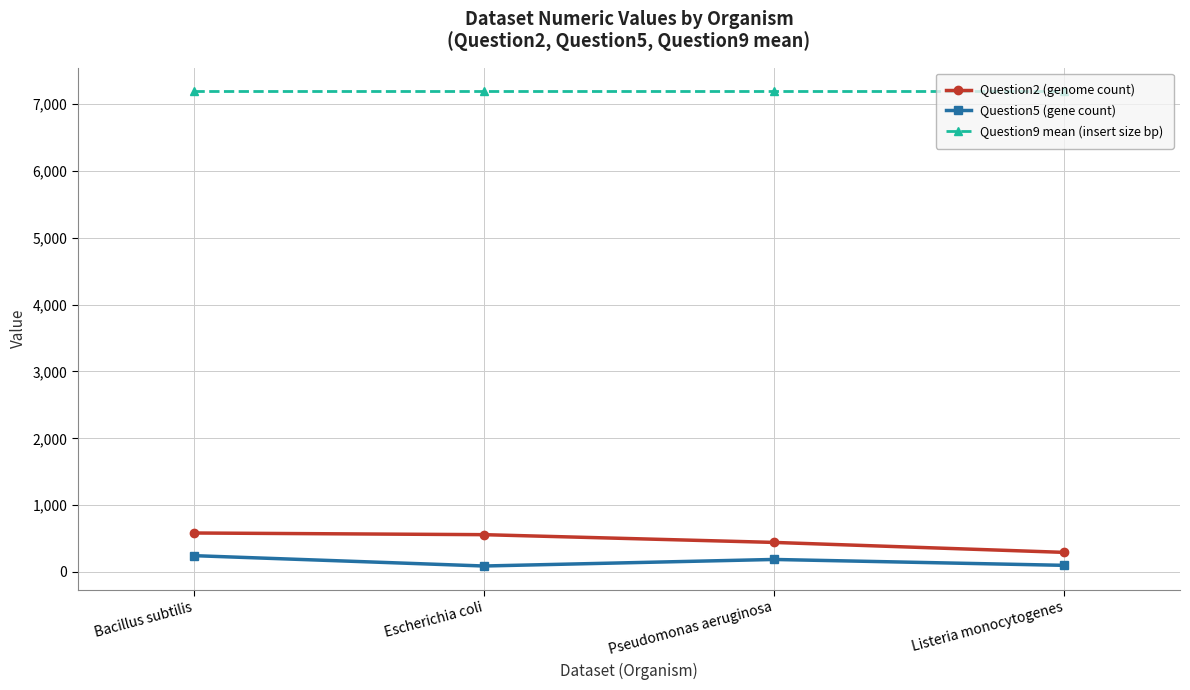

What is the label of the 2nd point from the right?

Pseudomonas aeruginosa